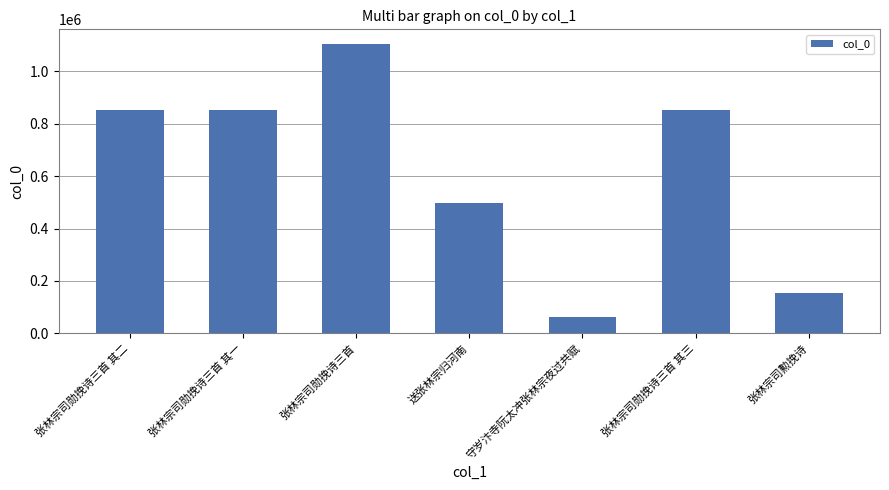

Are the bars horizontal?

No